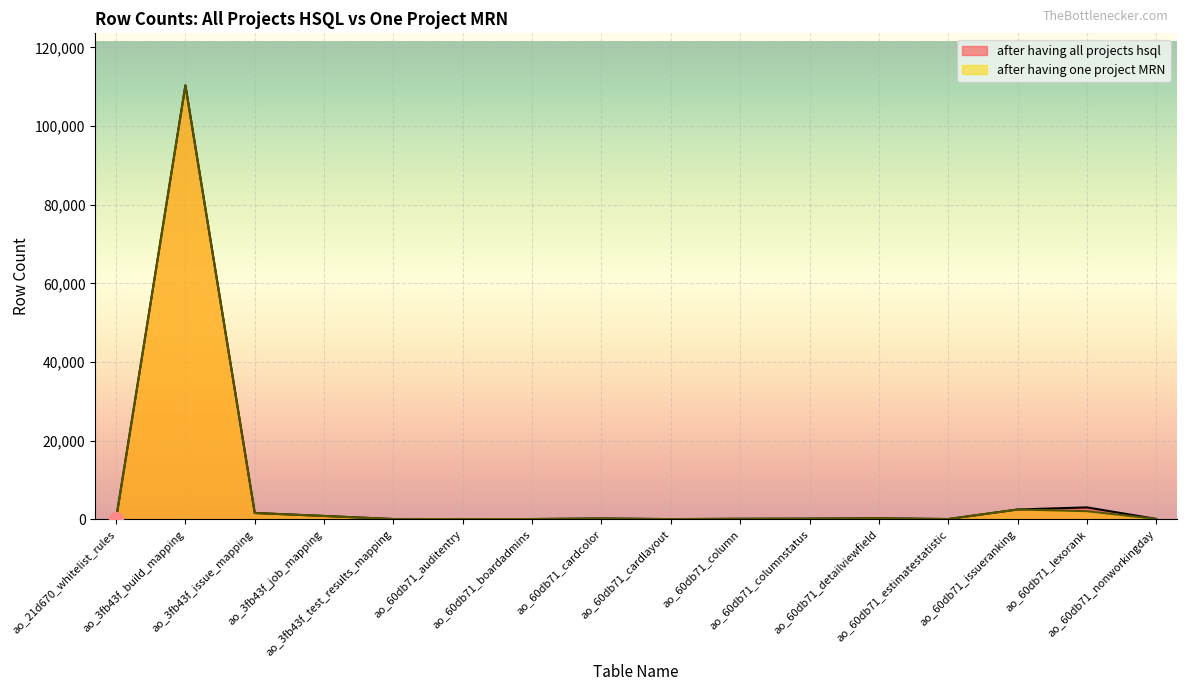

What is the difference between the maximum and minimum values in the after having all projects hsql series?

110352